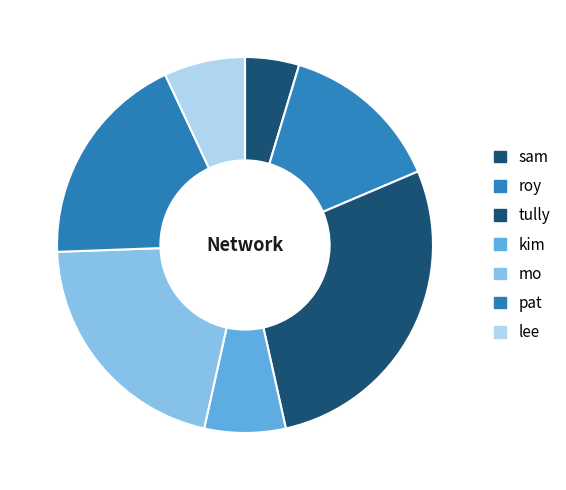

What percentage is the kim slice, to the nearest percent?

7%